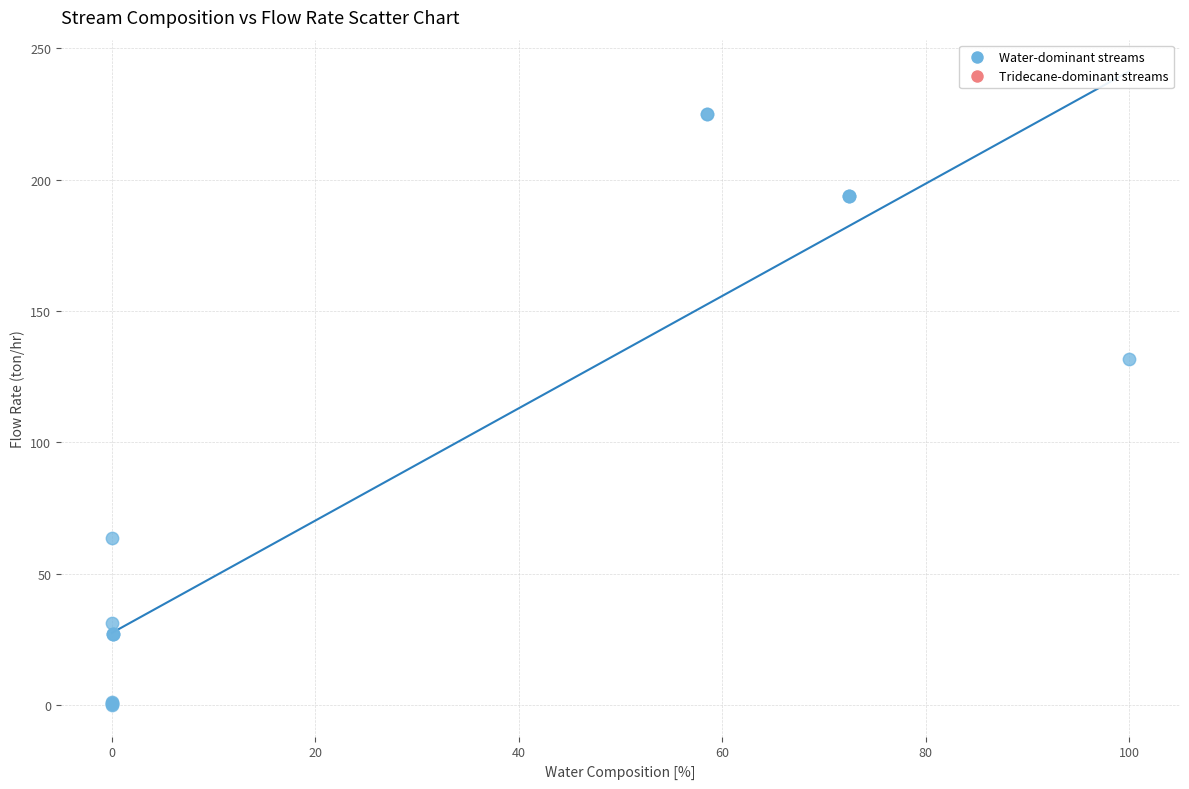

What Y value in the scatter plot is closest to 112?

131.6